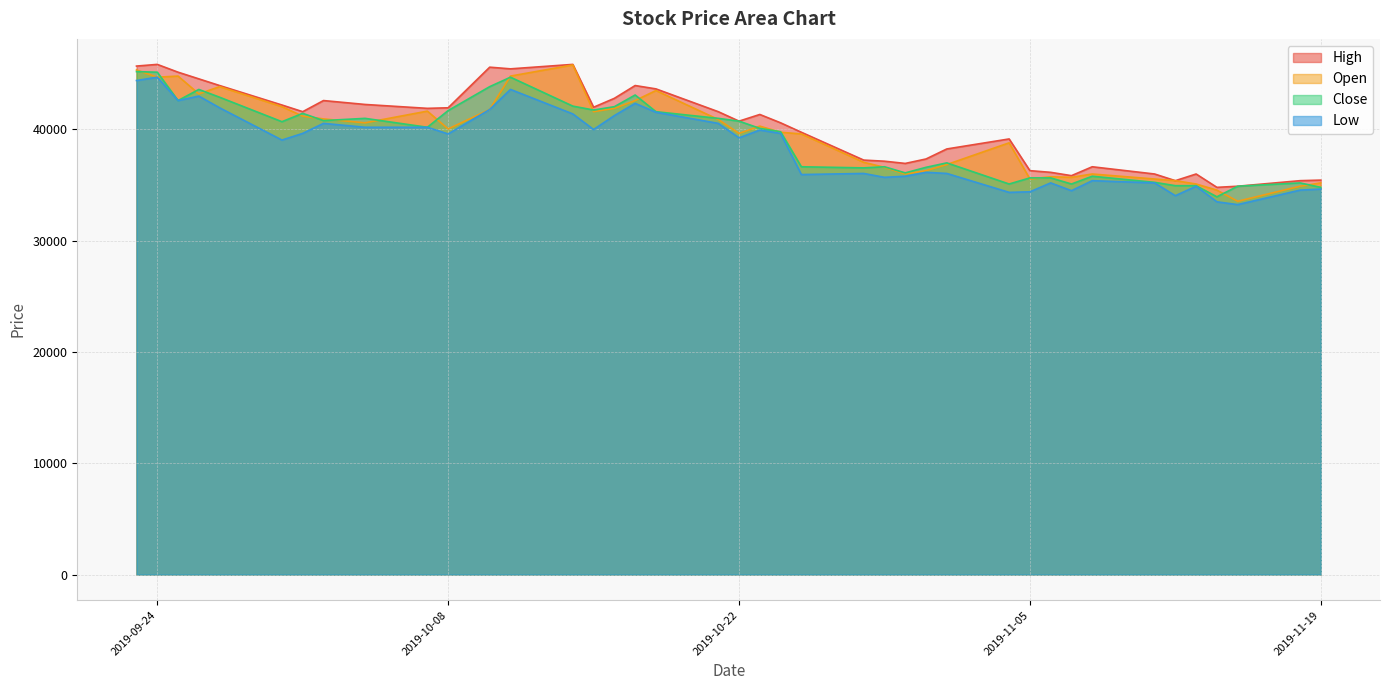

What is the minimum value for High?

34800